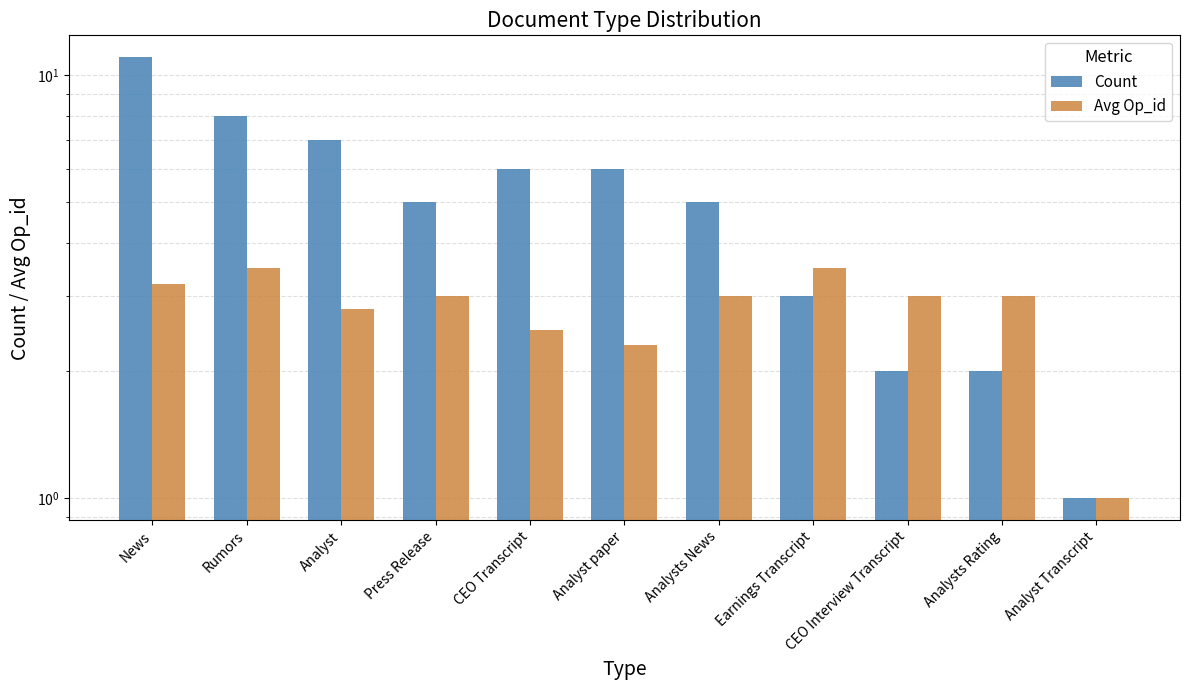

At which label does Count first exceed 5?

News